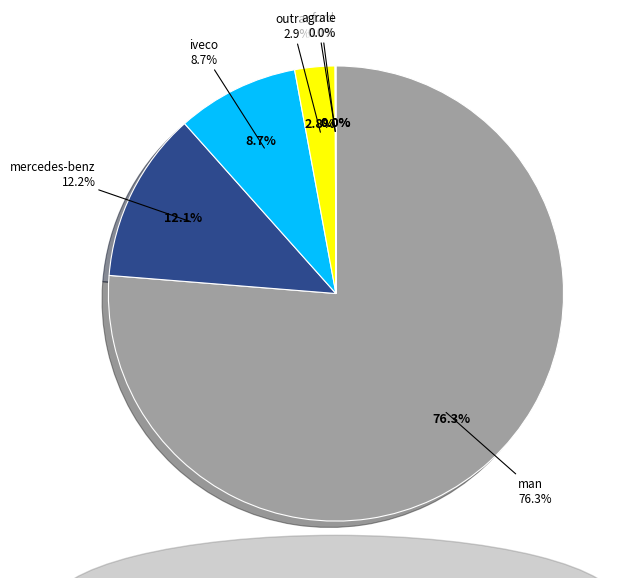

What is the total percentage of mercedes-benz and man?

88.4%